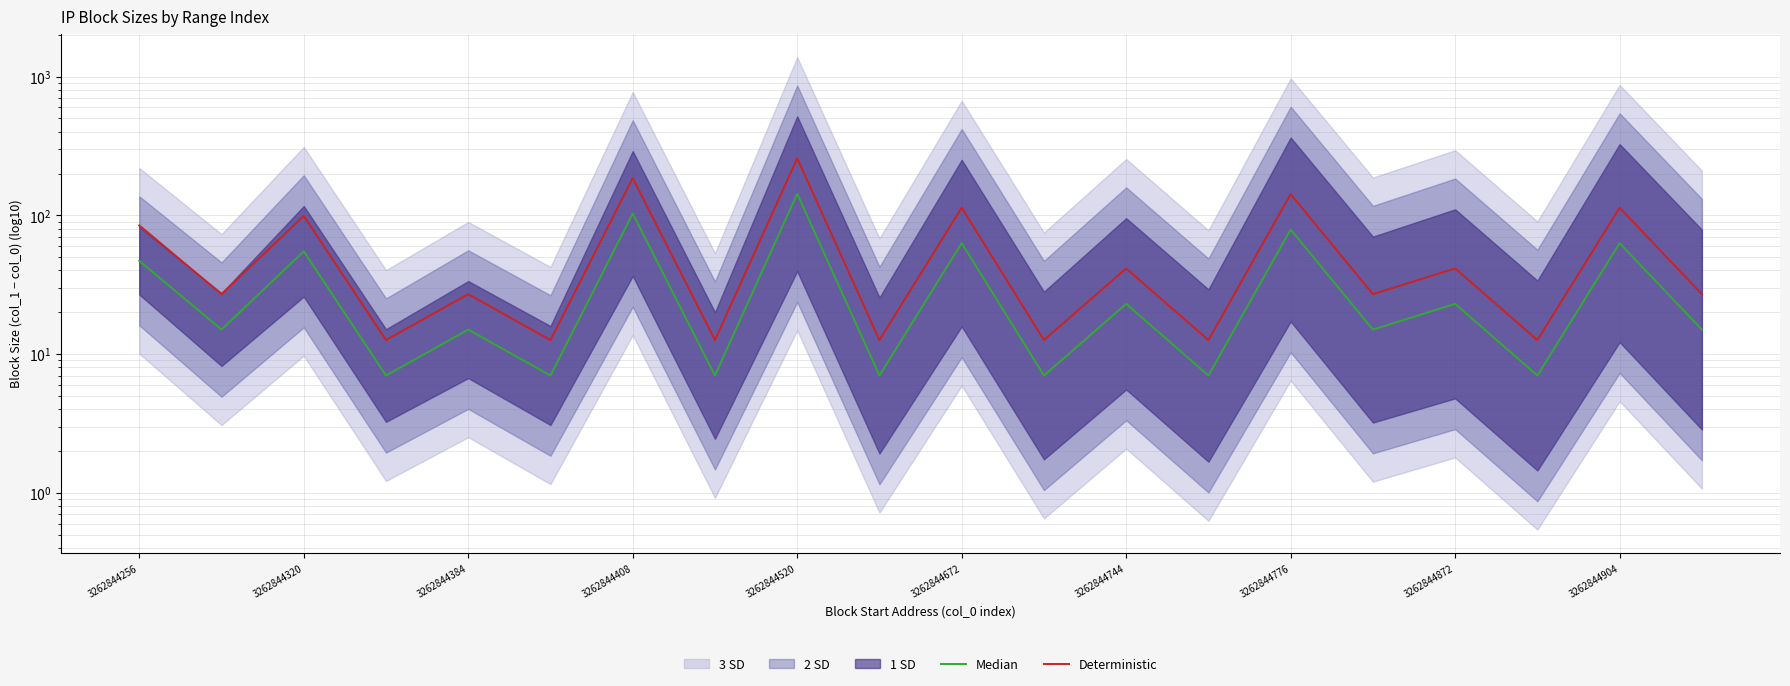

How many lines are shown in the chart?

2